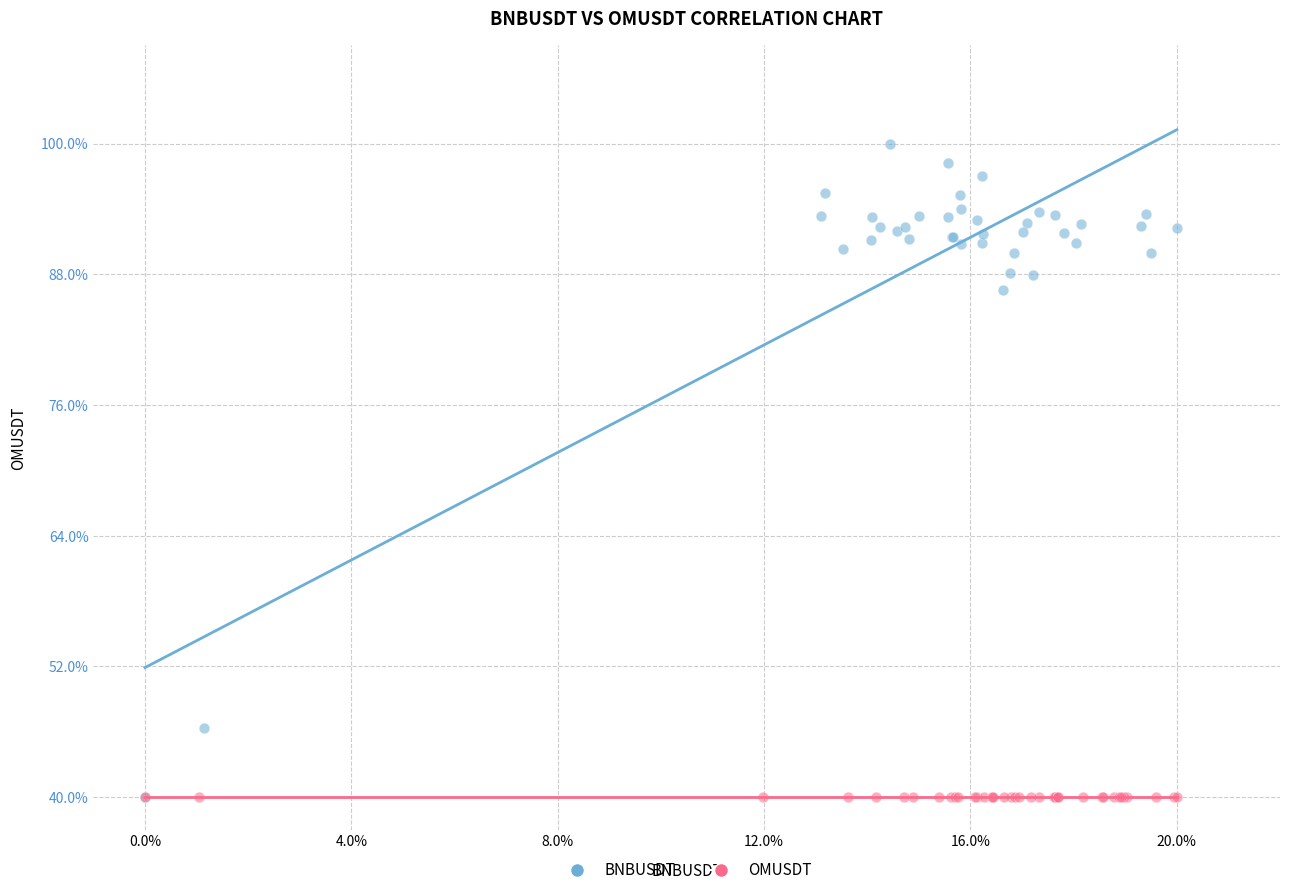

What are all the series names shown in the legend?

BNBUSDT, OMUSDT